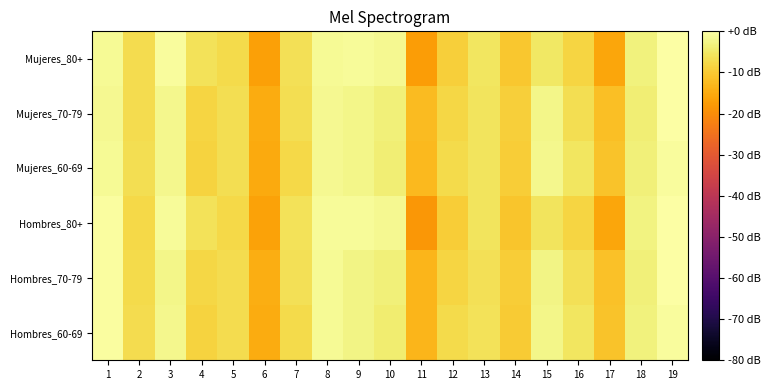

How many categories are shown in the chart?

19